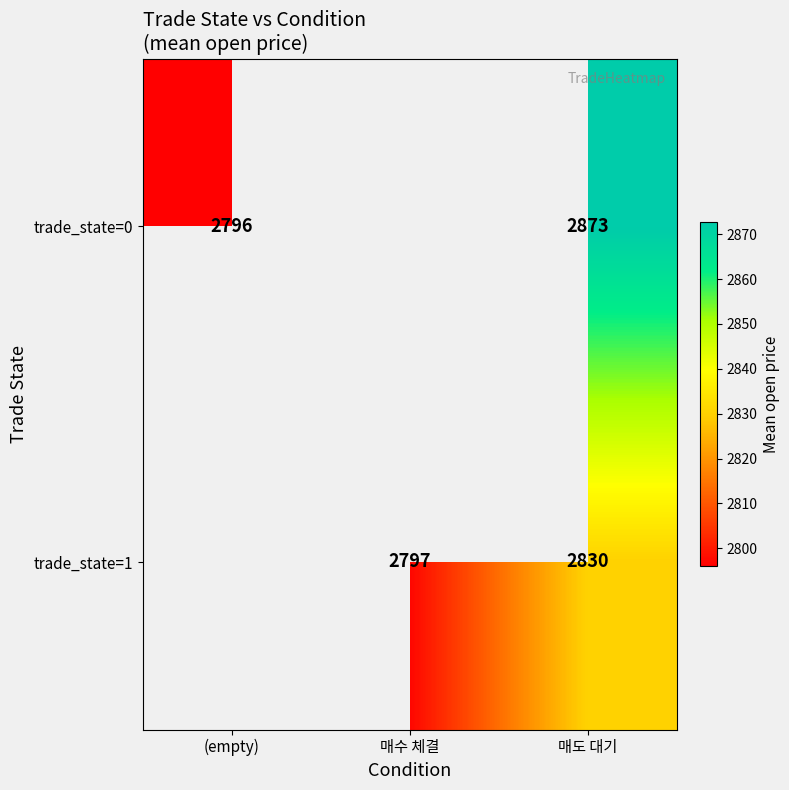

Is the value of trade_state=0 at (empty) greater than the value of trade_state=1 at 매도 대기?

No